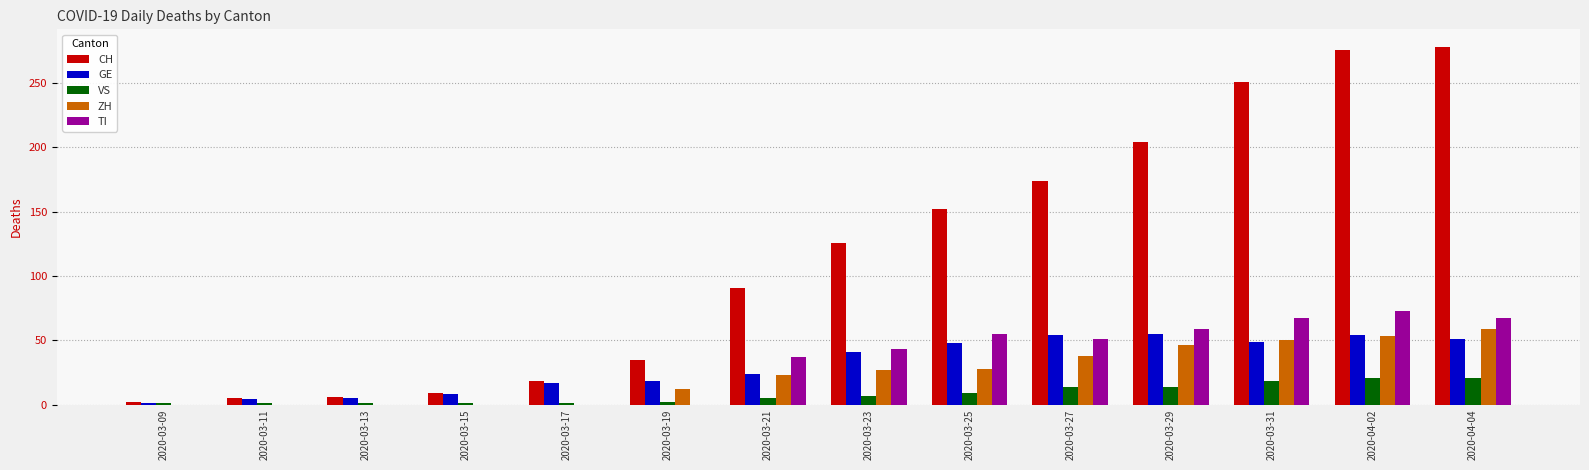

What is the maximum value shown in the chart?

278